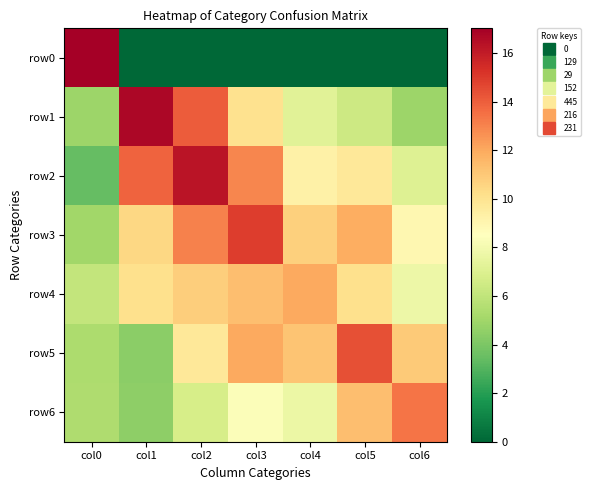

Between col0 and col1, which series saw the biggest shift?

row0